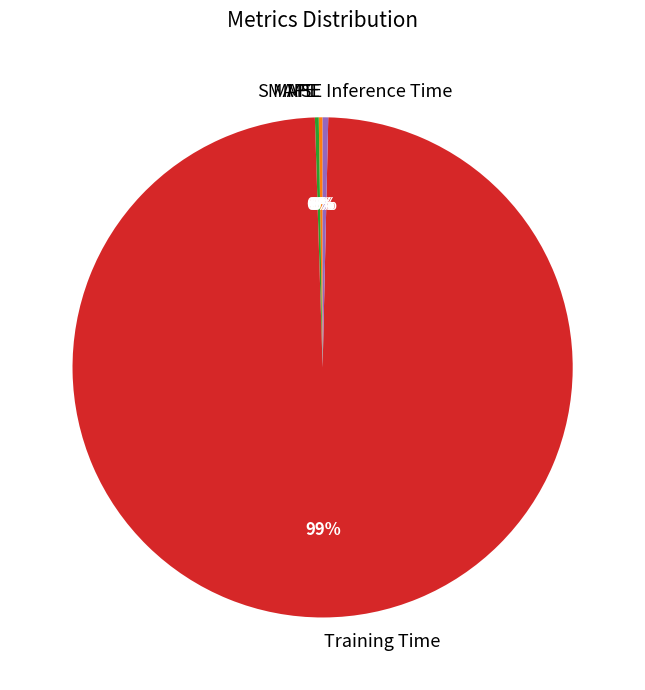

Which category accounts for the majority?

Training Time